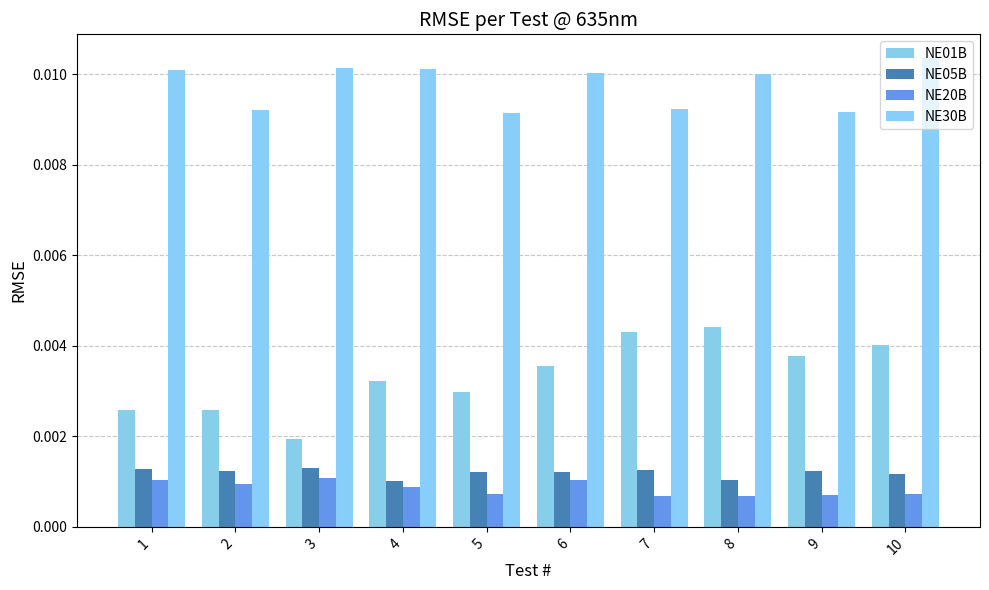

At which label is NE01B closest to 0?

3